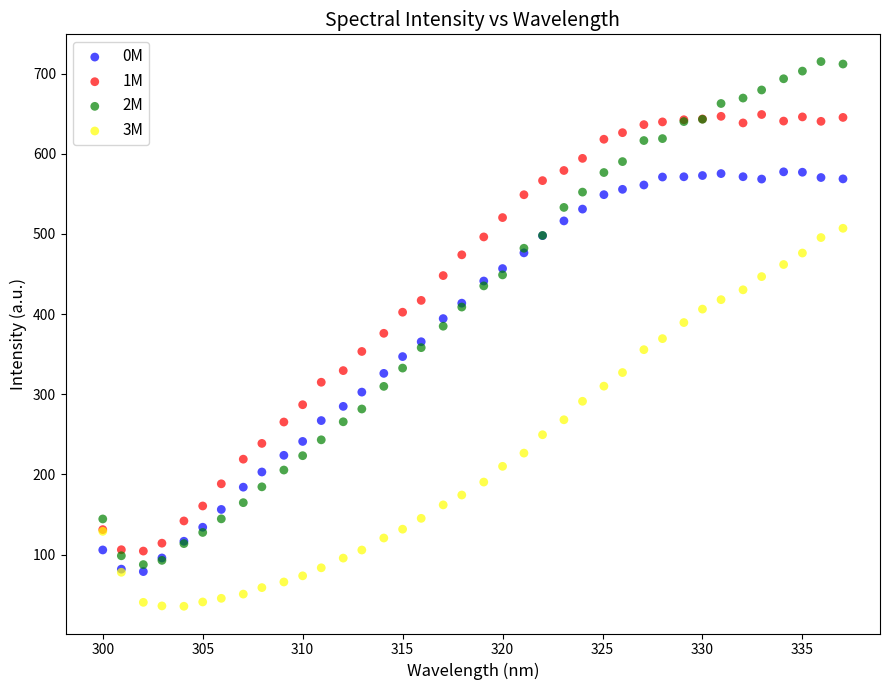

What is the X range (max minus min) for the scatter plot?

37.0